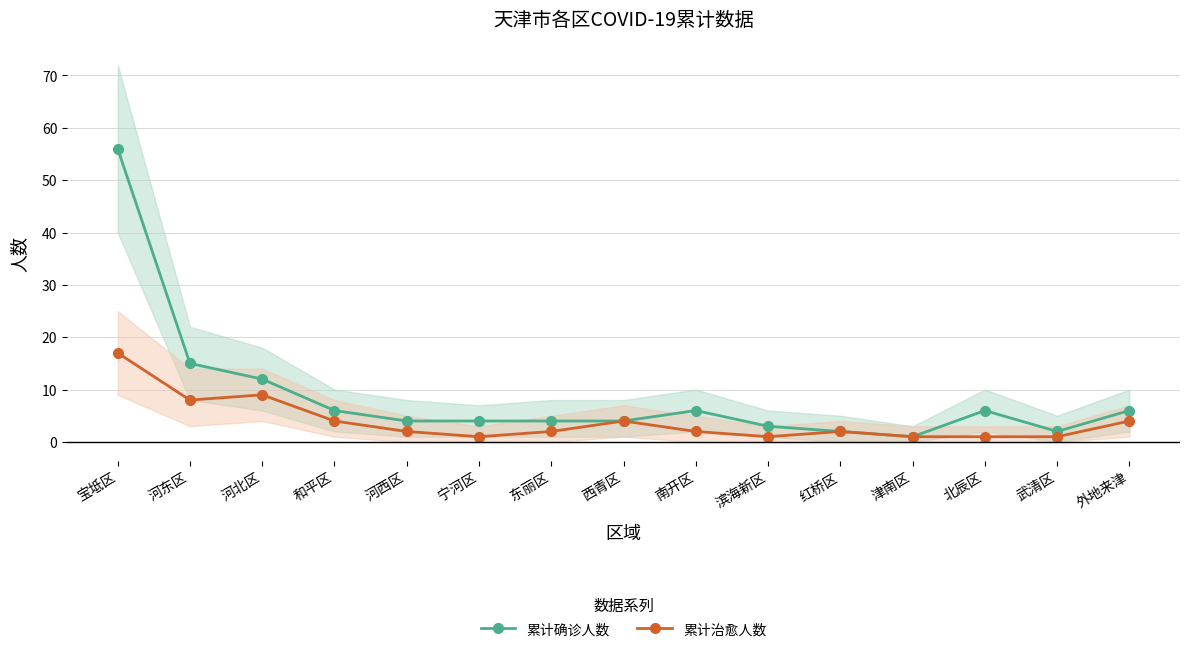

How many values in the 累计治愈人数 series exceed 2?

6